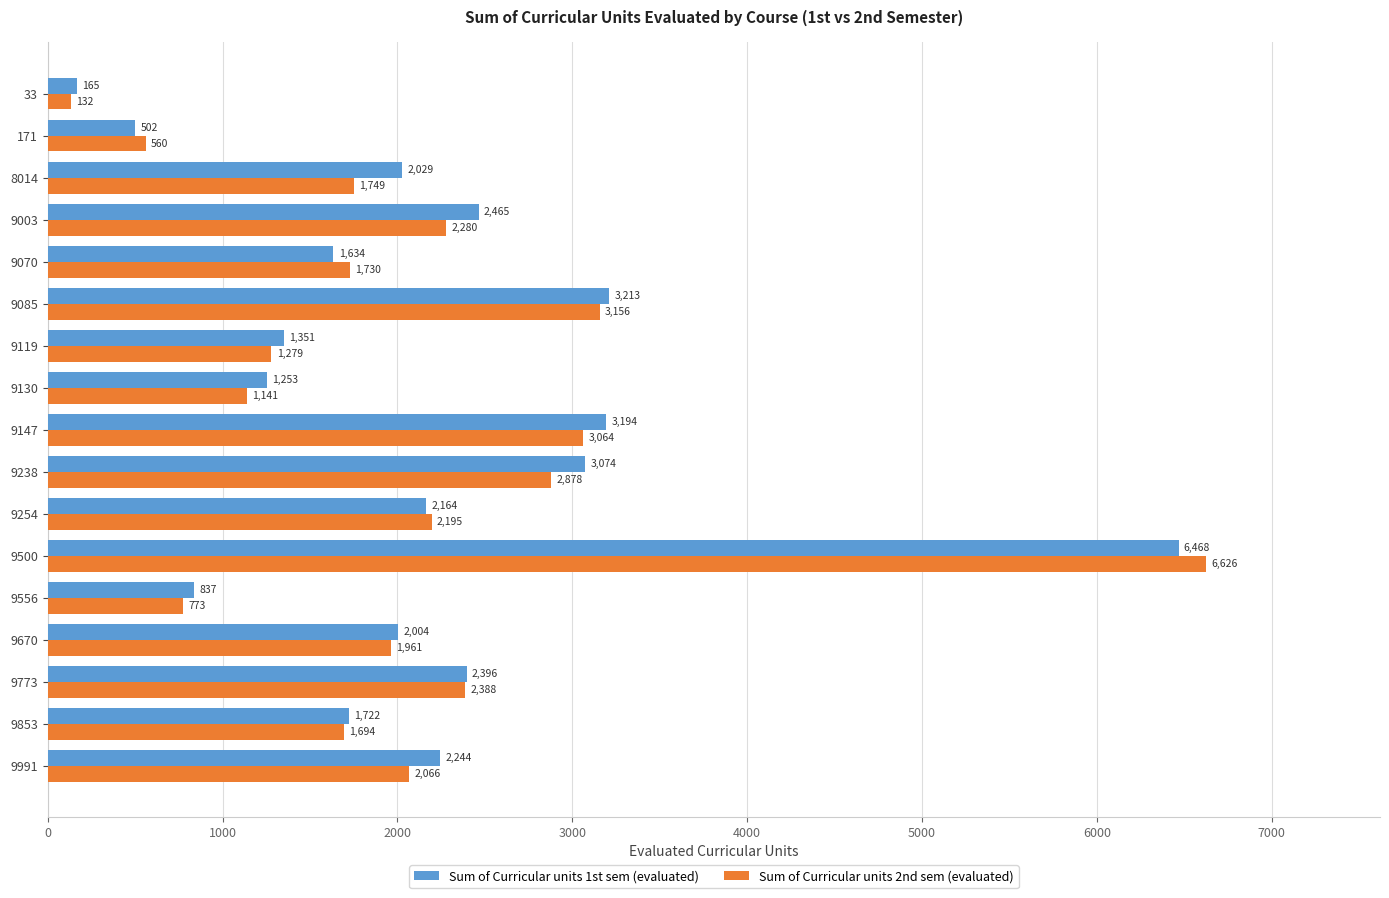

Which category has the highest value in the Sum of Curricular units 2nd sem (evaluated) series?

9500